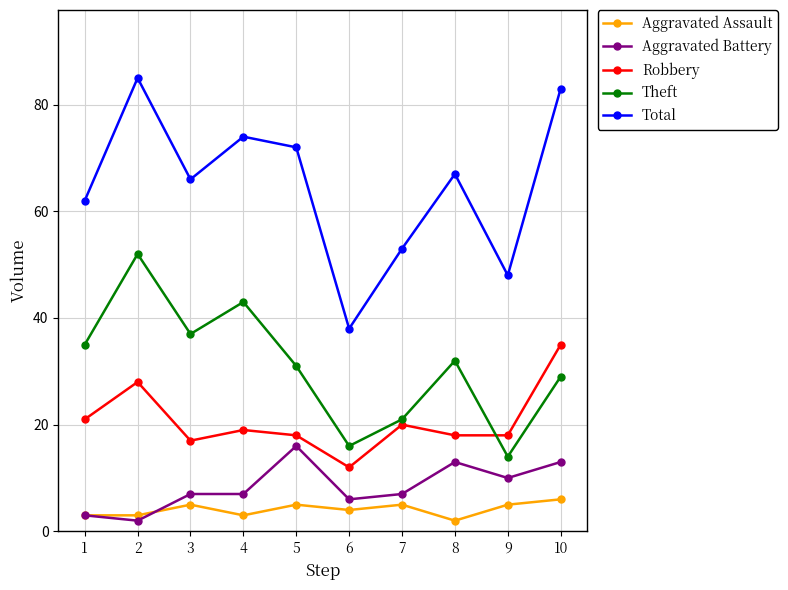

At which category is the sum across all series the highest?

2